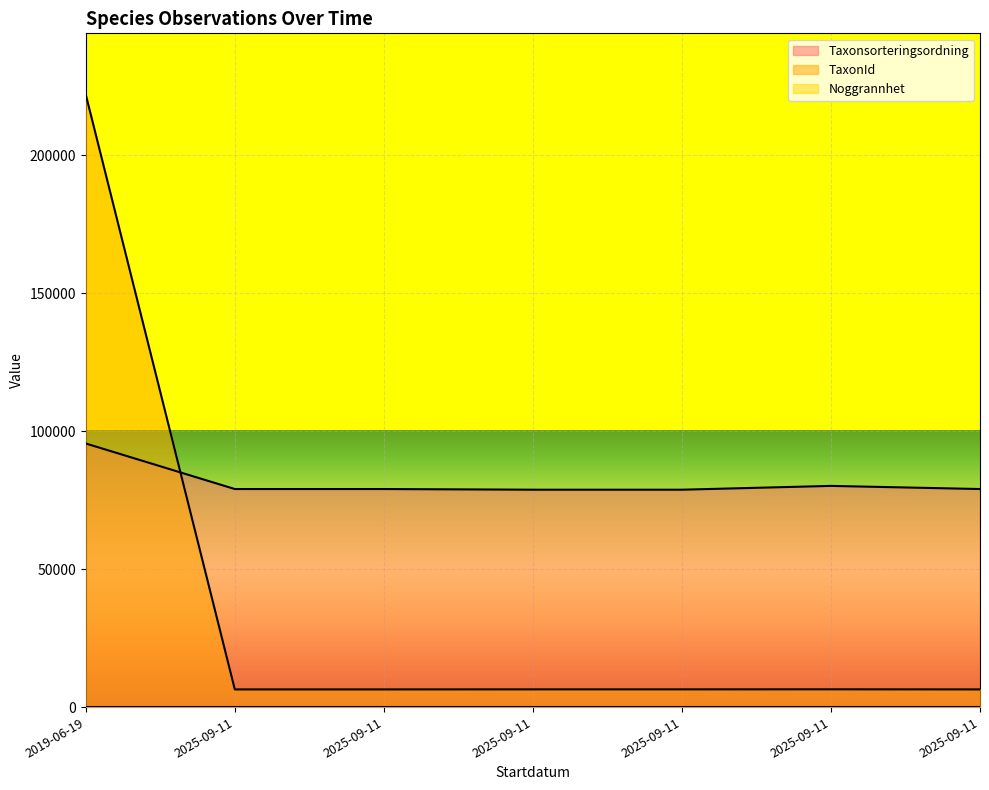

Where do TaxonId and Taxonsorteringsordning first cross each other?

2019-06-19 and 2025-09-11